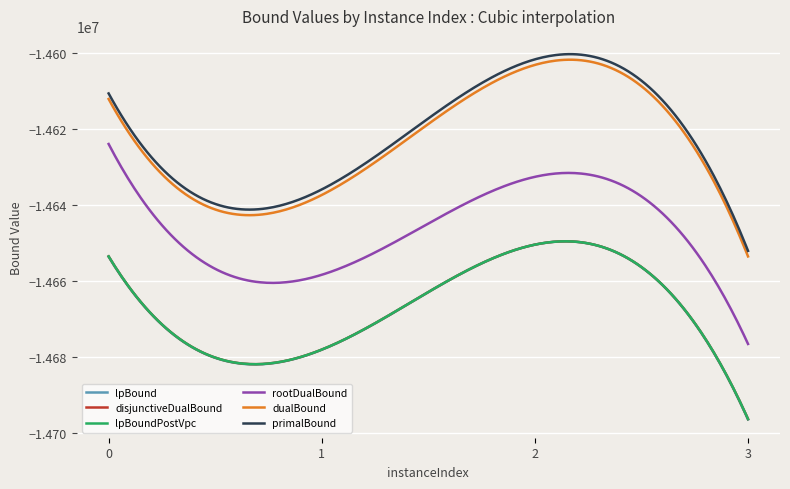

True or false: primalBound and lpBound intersect in this chart.

False